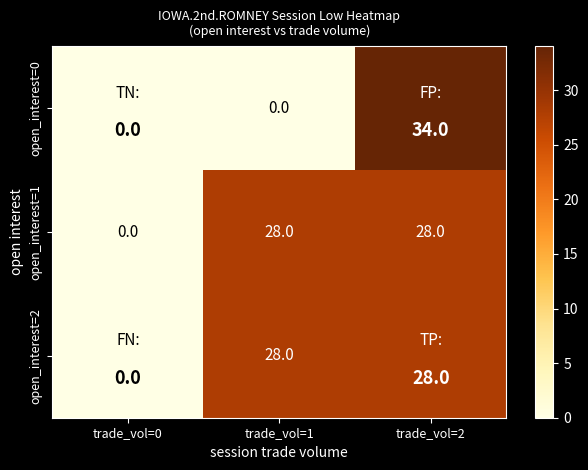

Reading left to right, what are all the values shown in this chart?

open_interest=0: 0	0	34
open_interest=1: 0	28	28
open_interest=2: 0	28	28